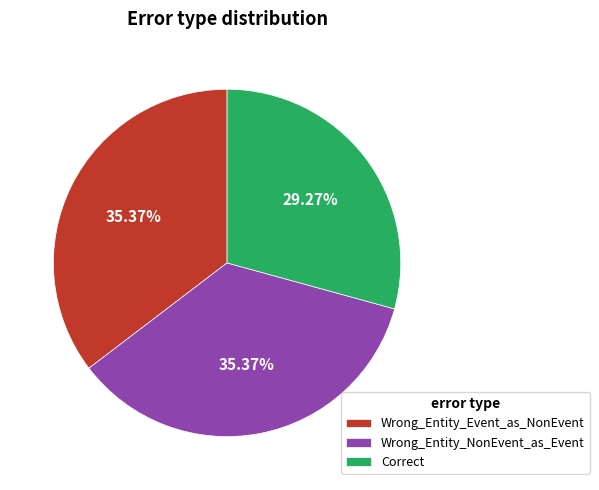

What is the smallest slice in the pie chart?

Correct